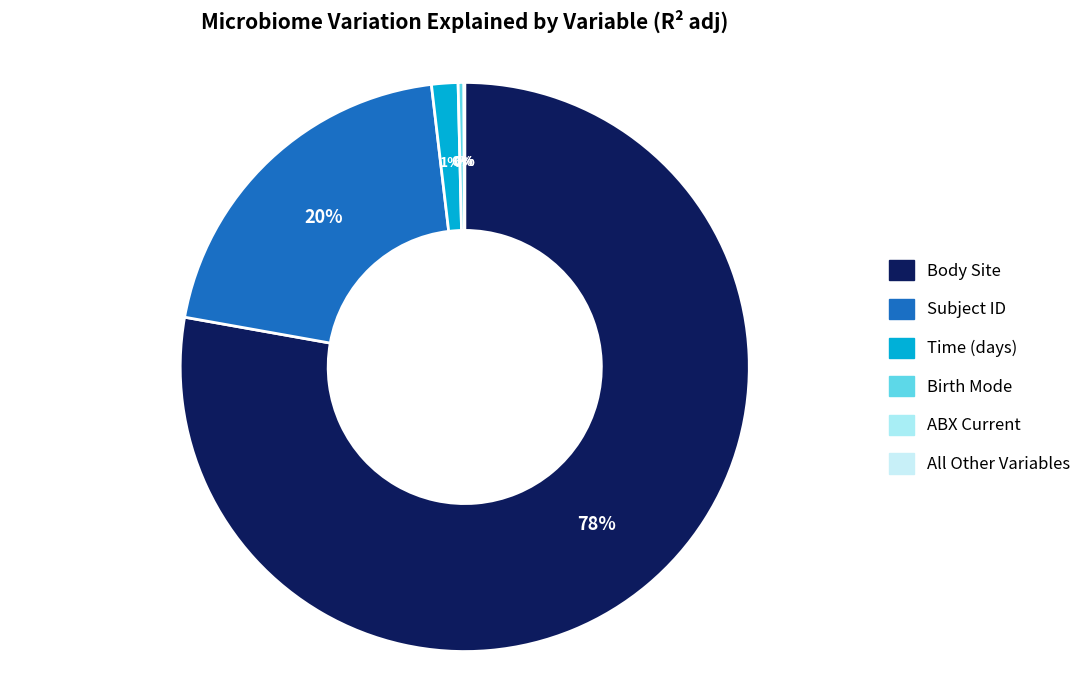

Do ABX Current and Time (days) together represent more than half of the pie?

No